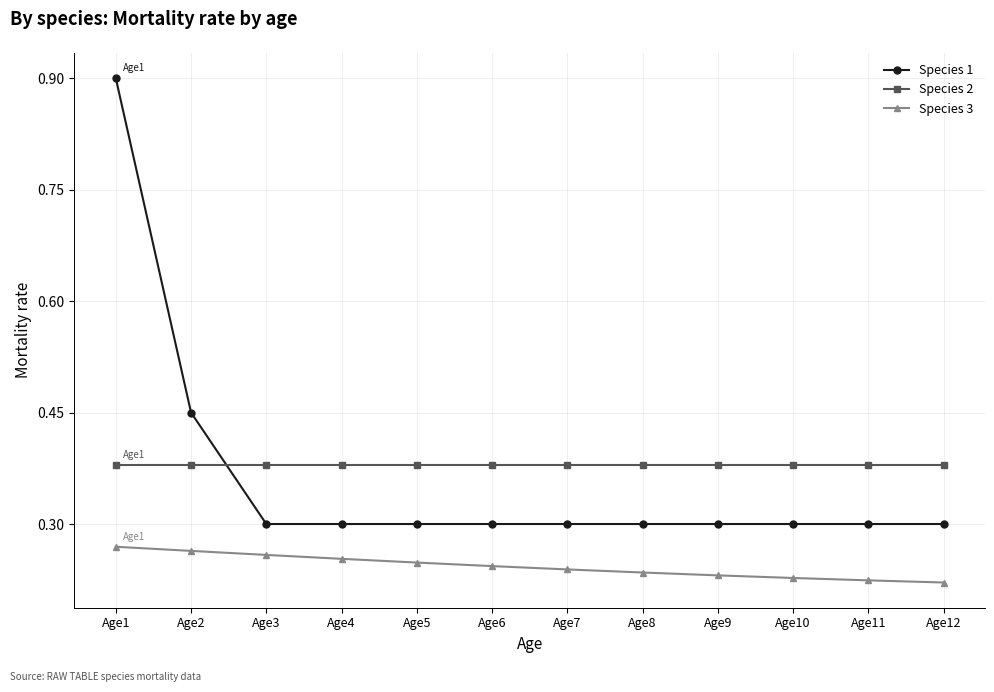

Count the Species 3 values in the range 0 to 1.

12